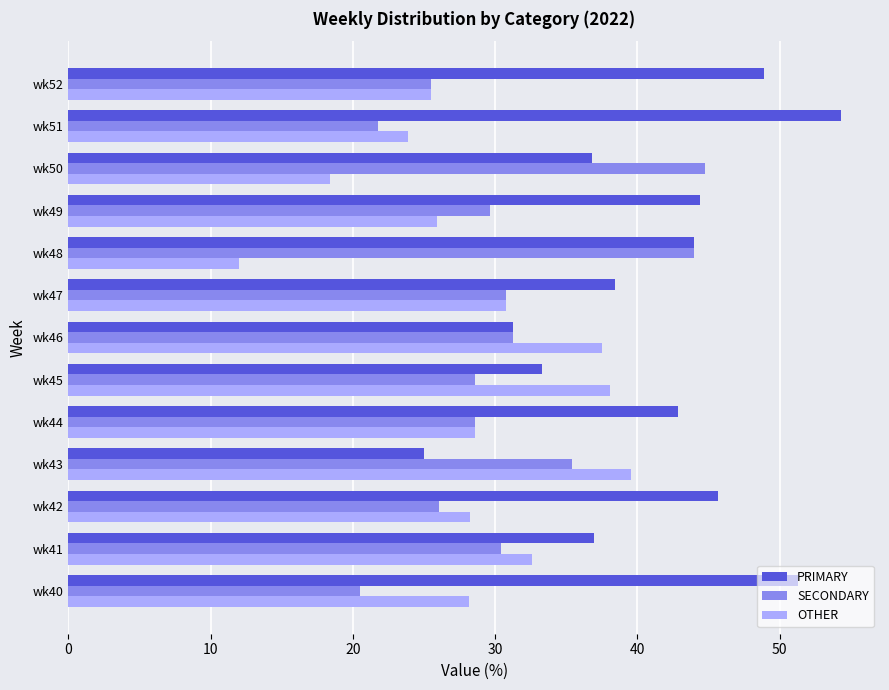

The OTHER series shows 12.6 at wk50. True or false?

False